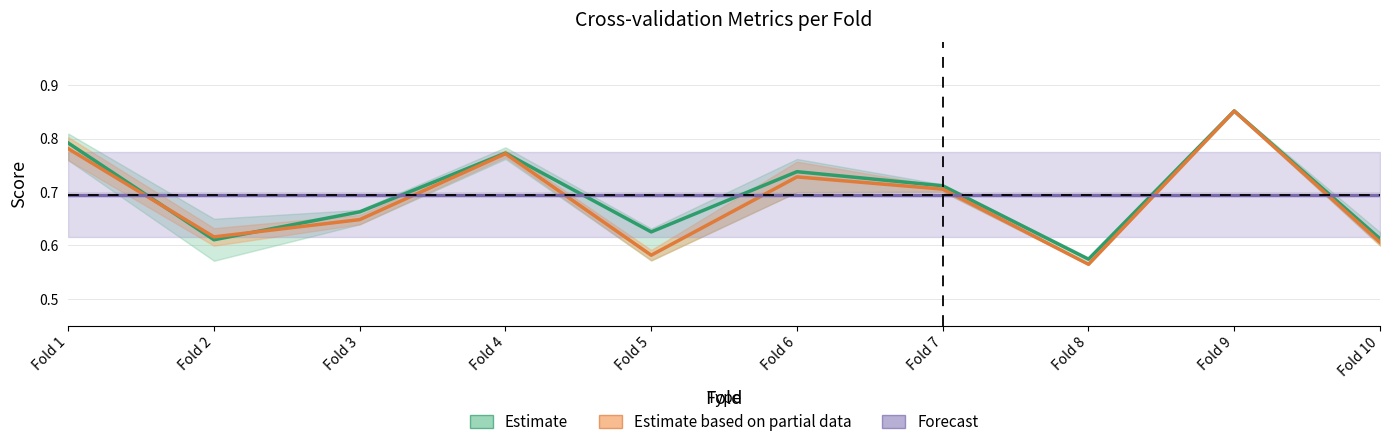

At which category is the sum across all series the highest?

Fold 9